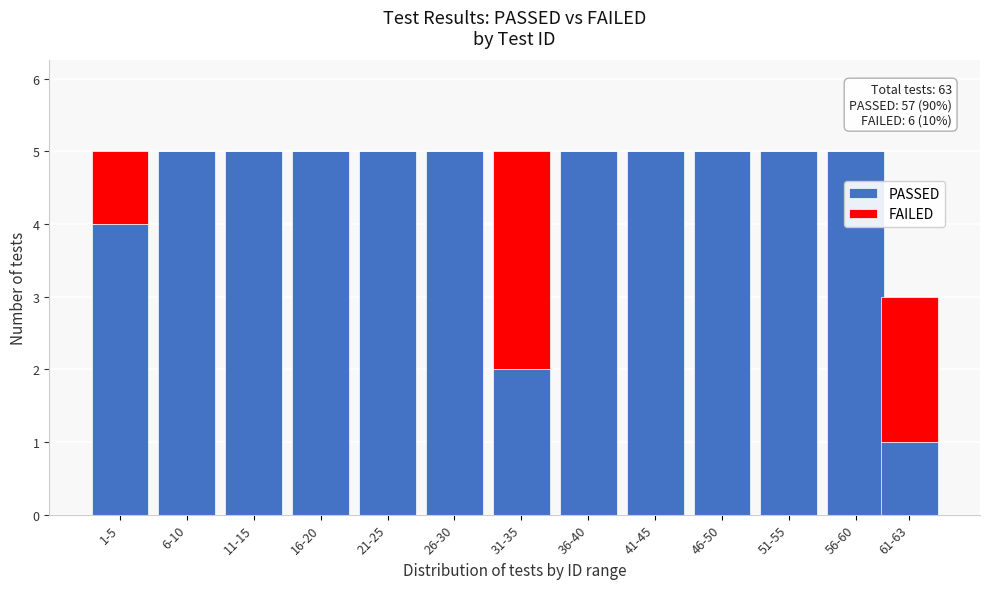

Reading left to right, transcribe the values for PASSED.

1-5=4	6-10=5	11-15=5	16-20=5	21-25=5	26-30=5	31-35=2	36-40=5	41-45=5	46-50=5	51-55=5	56-60=5	61-63=1